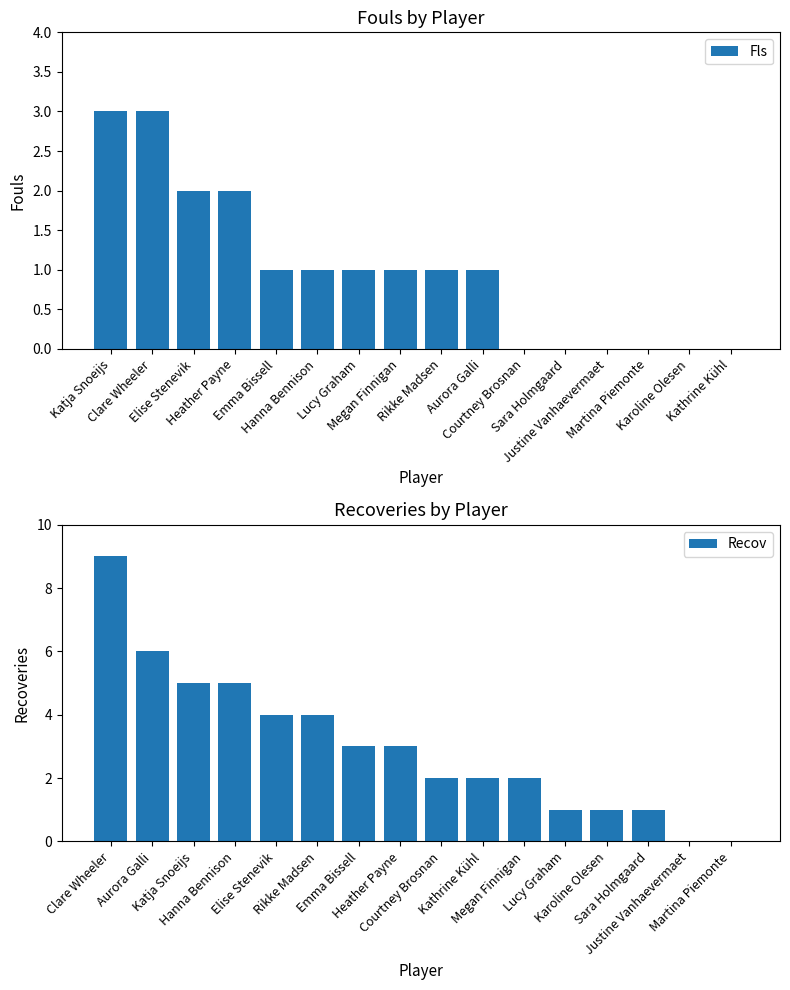

What is the difference between the Recov values at Sara Holmgaard and Hanna Bennison?

4